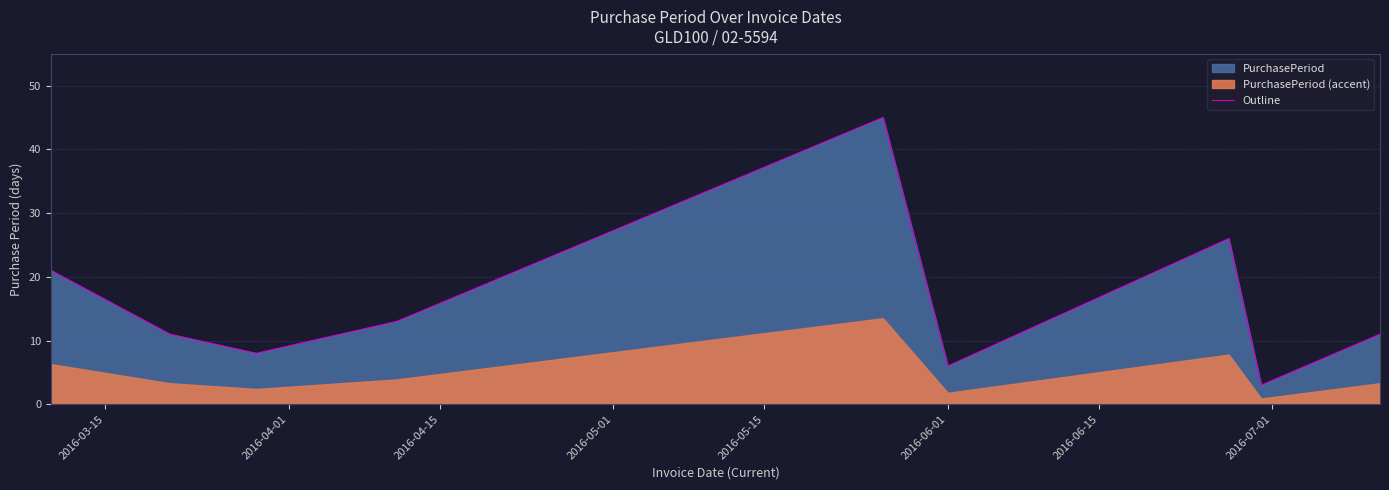

Is it true that the value at 2016-07-01 is 3?

True